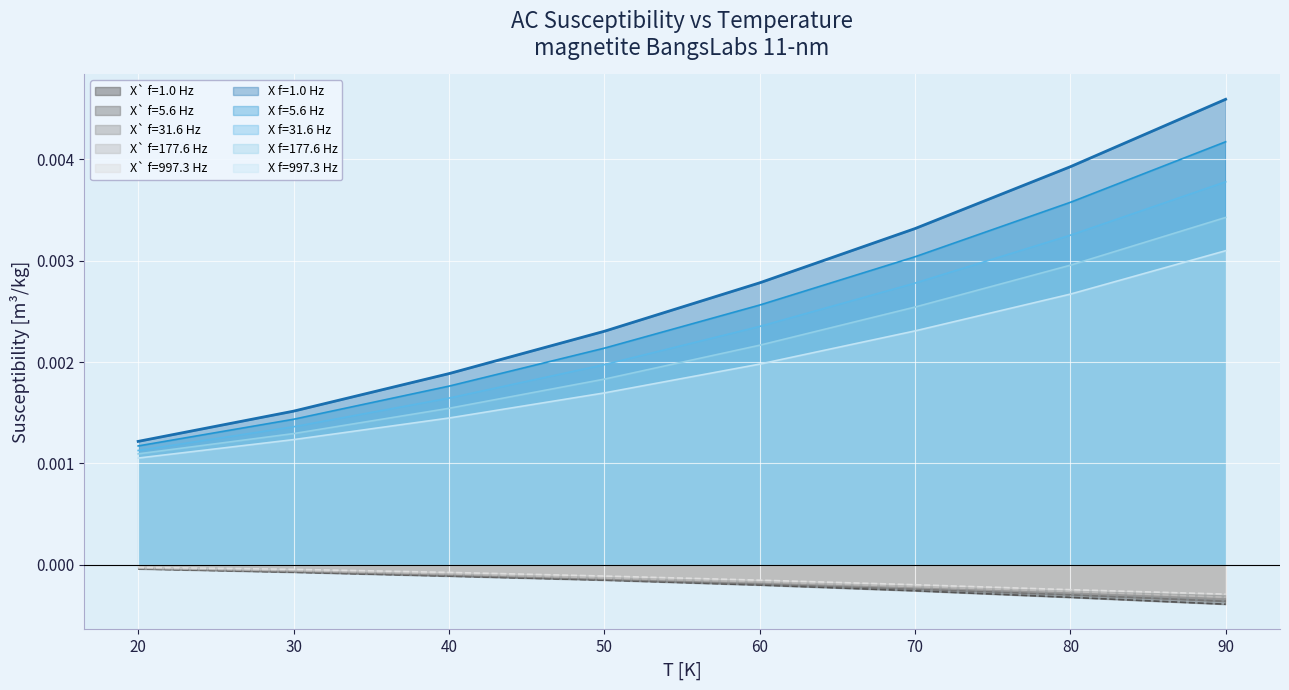

How many categories are shown in the chart?

8